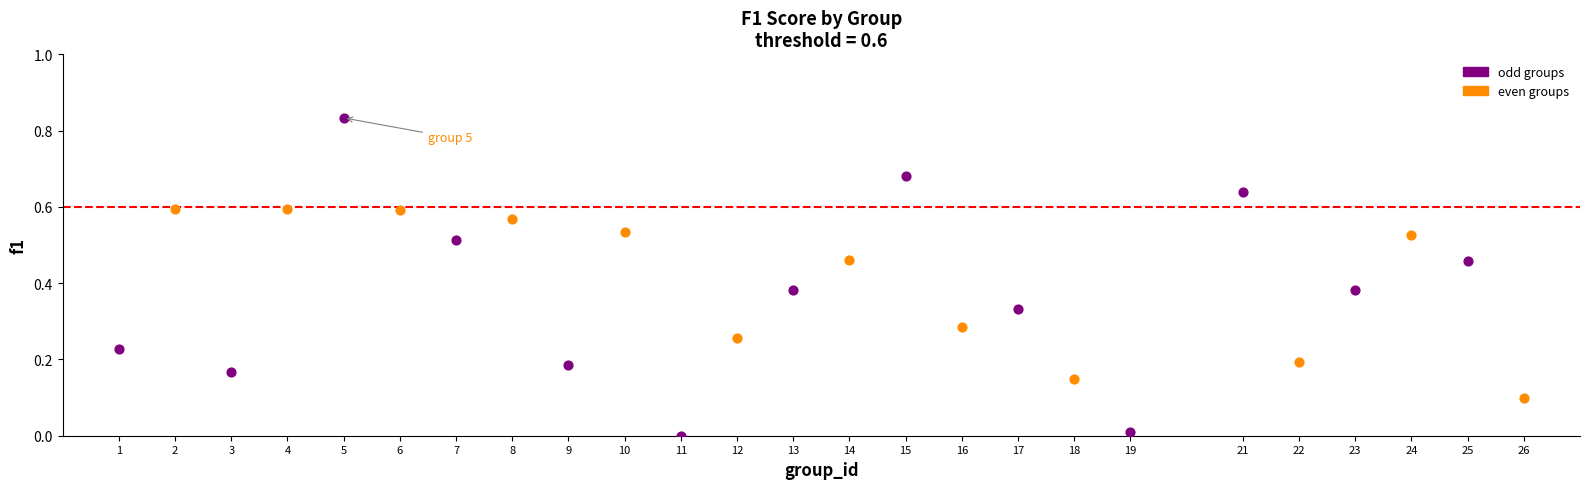

Which series contains the highest Y value?

odd groups